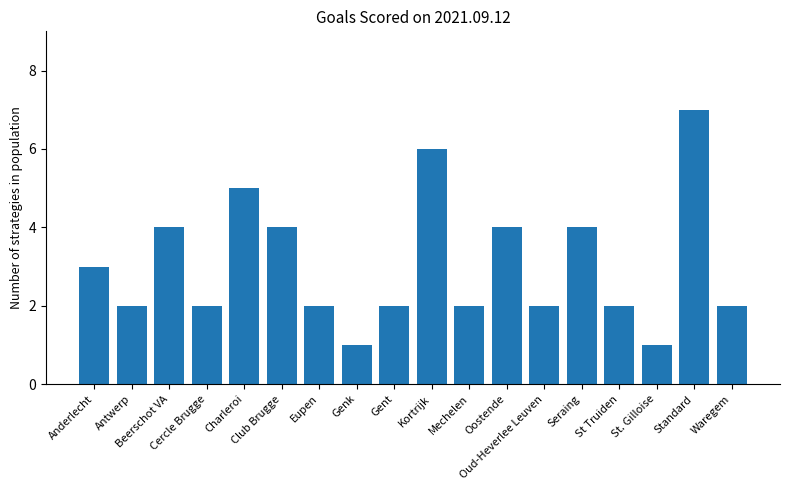

What is the maximum value shown in the chart?

7